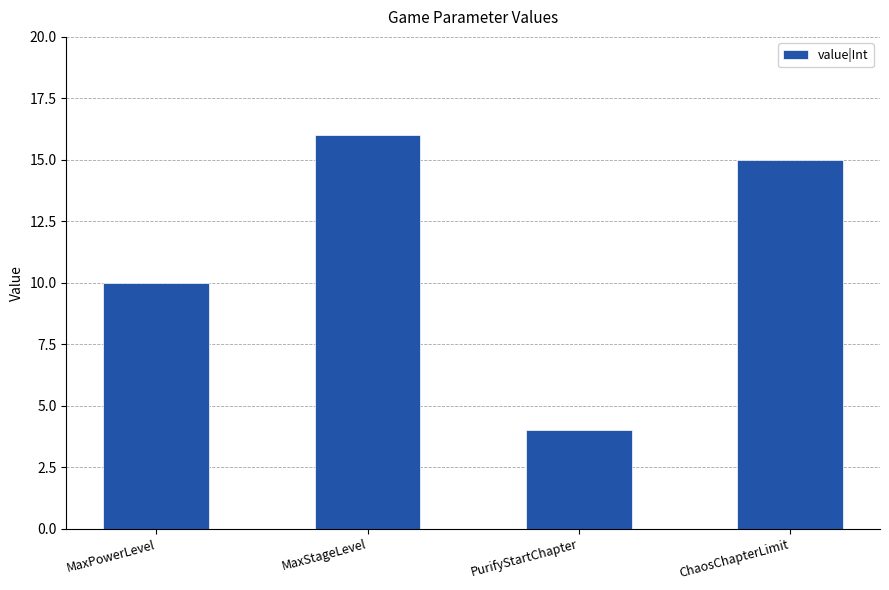

Rank the categories by value from lowest to highest.

PurifyStartChapter, MaxPowerLevel, ChaosChapterLimit, MaxStageLevel